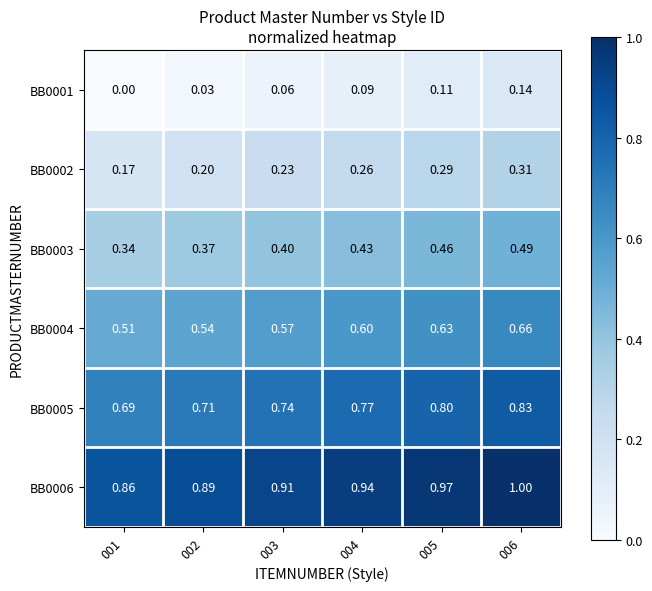

Count the number of data series in this chart.

6